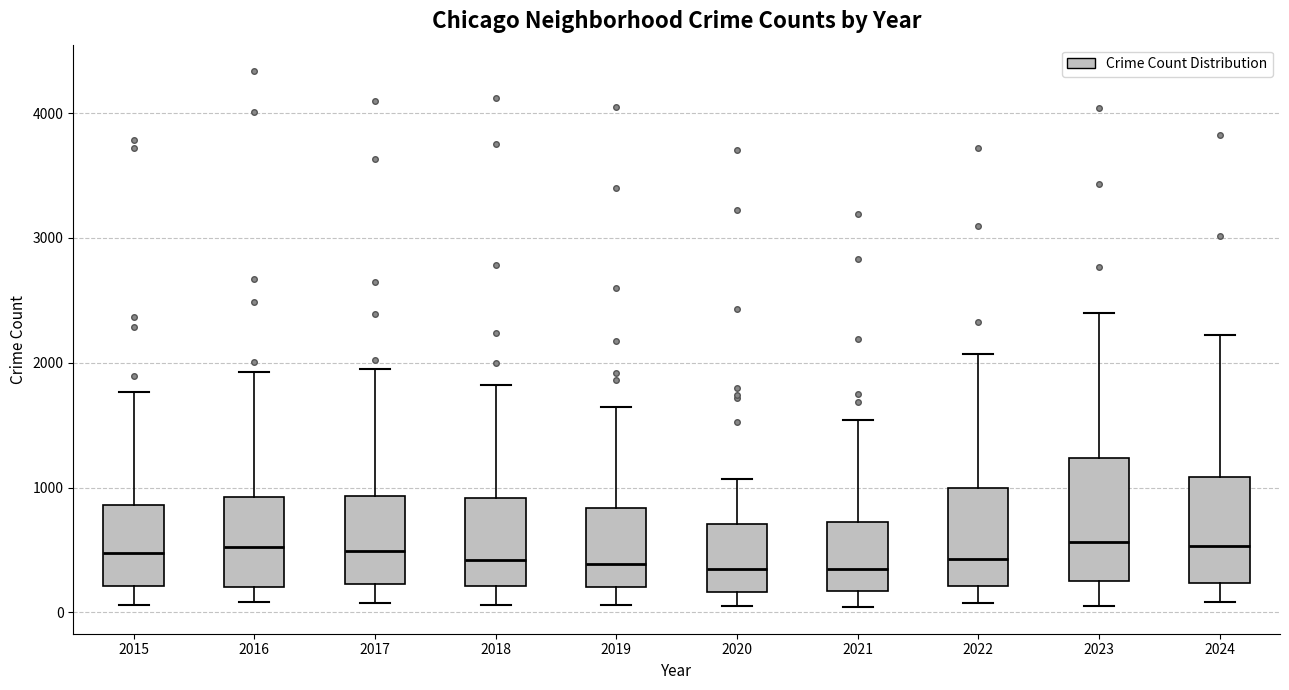

Where is the upper edge of the box at x = 2023 on the y-axis? The values are not printed on the chart, so give them approximately, as read against the axis.

1200